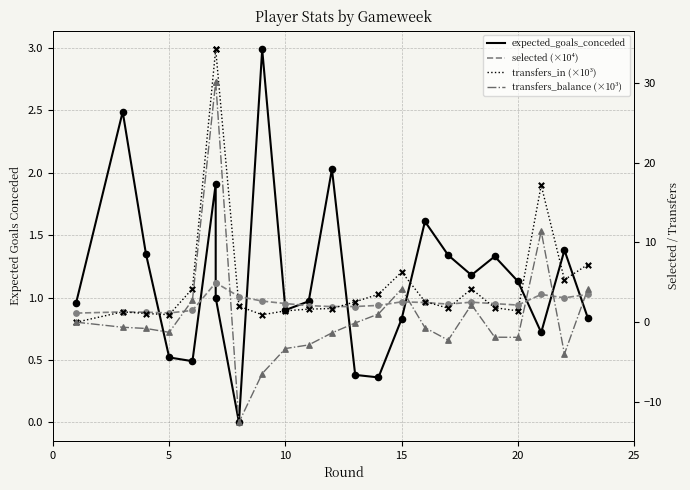

At how many categories does at least one series exceed -1?

23